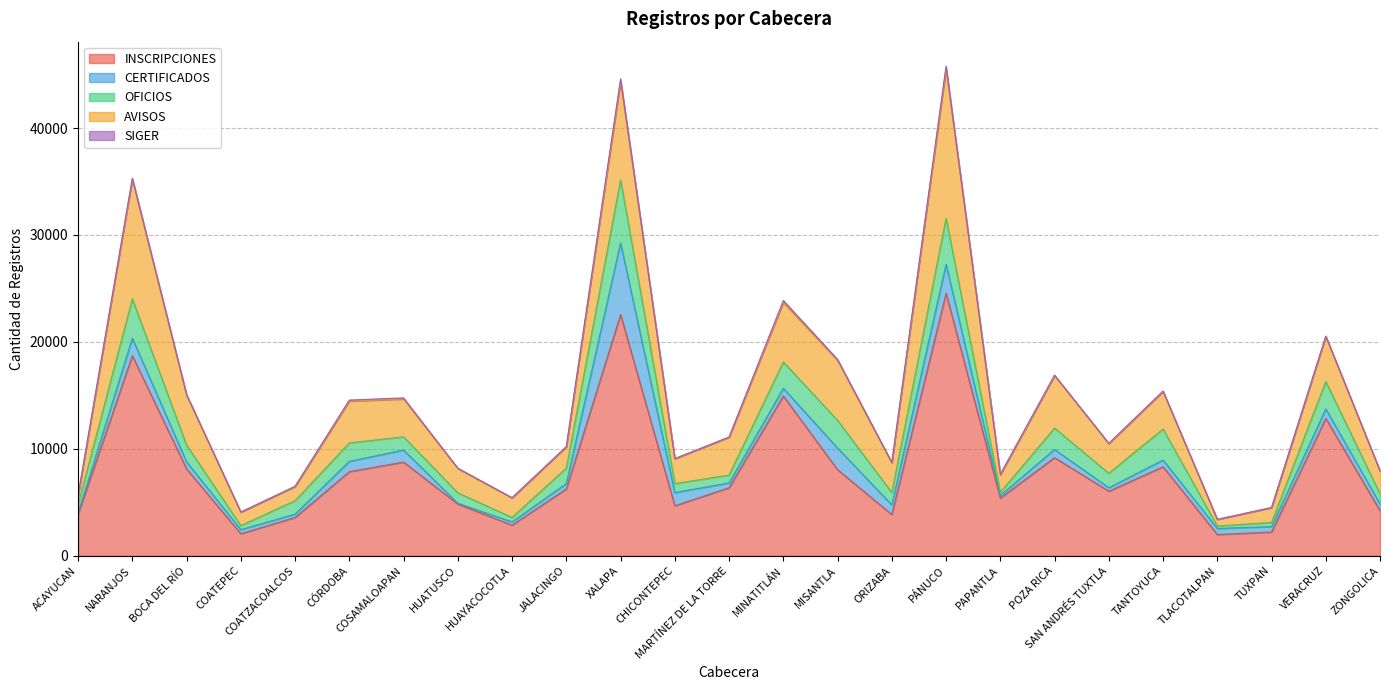

True or false: CERTIFICADOS and SIGER cross at least once.

False